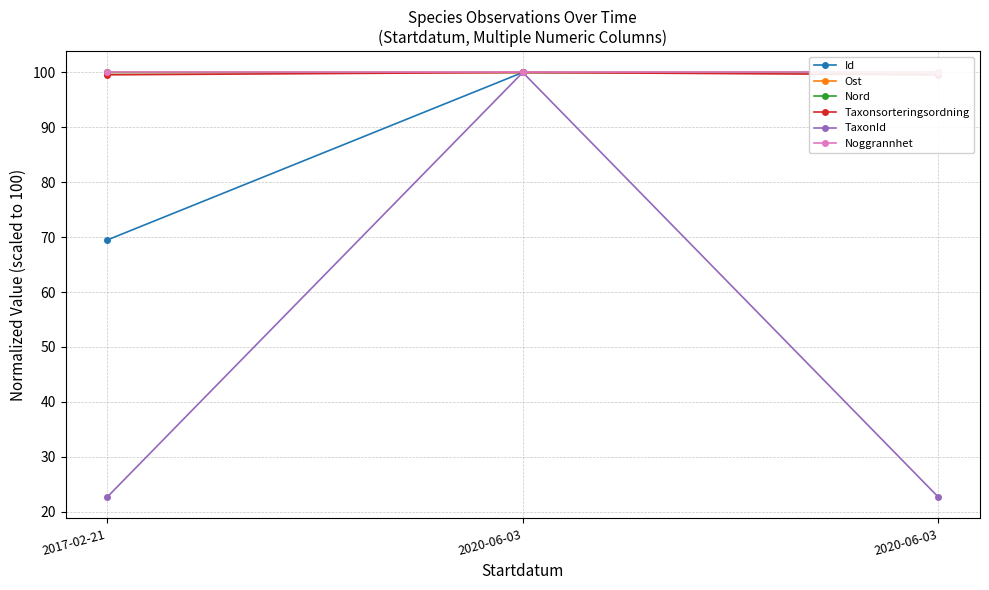

How many Nord values are between 99 and 100?

3